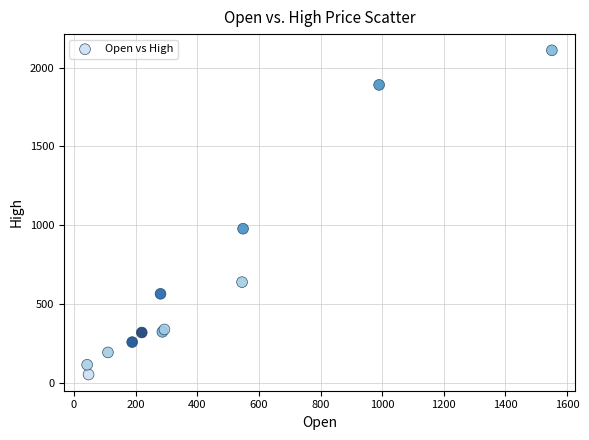

What Y value in the scatter plot is closest to 1081?

978.6